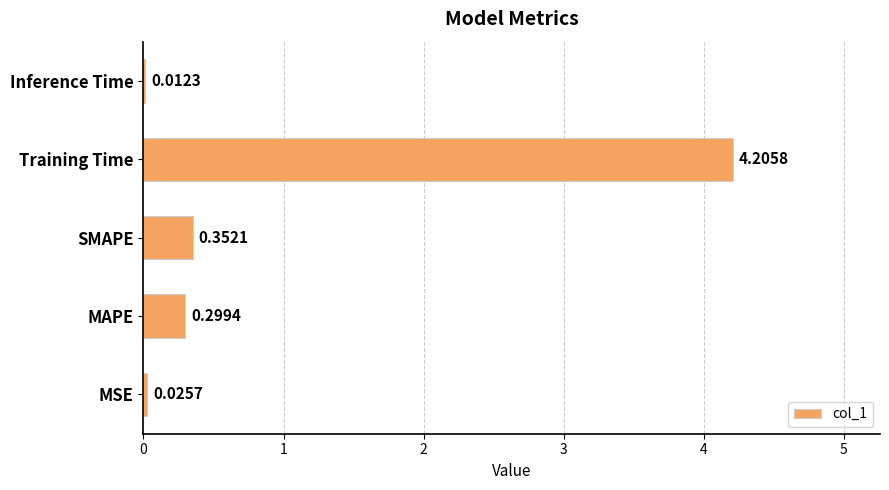

What is the average value?

1.0